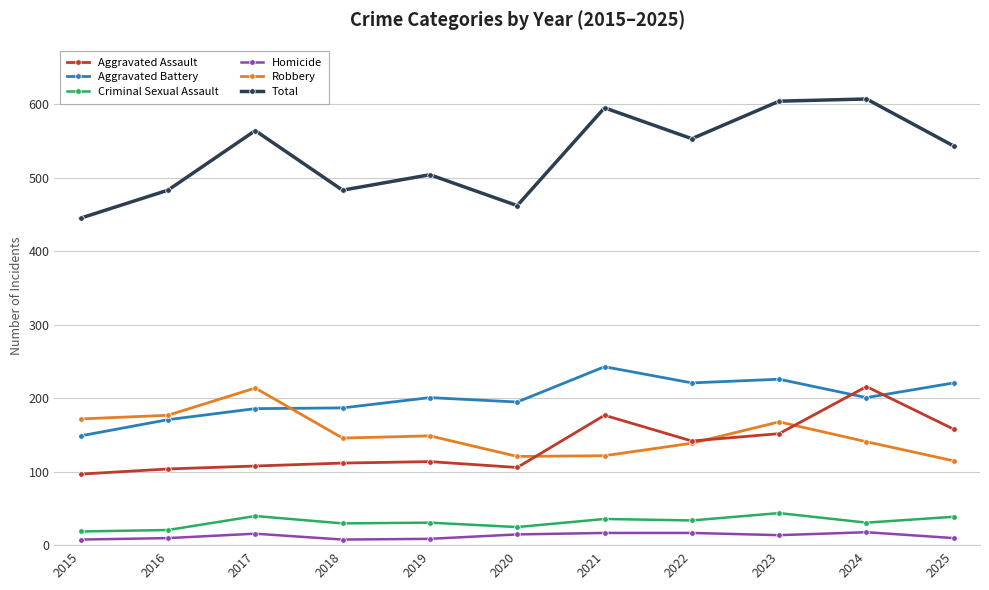

How many lines are shown in the chart?

6